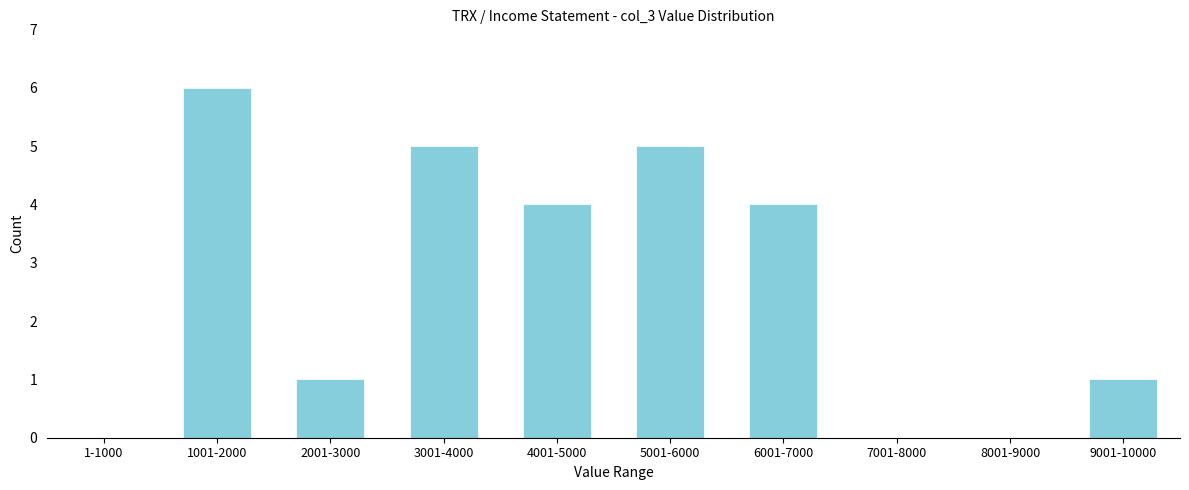

Reading left to right, transcribe all the data shown in this chart.

1-1000=0	1001-2000=6	2001-3000=1	3001-4000=5	4001-5000=4	5001-6000=5	6001-7000=4	7001-8000=0	8001-9000=0	9001-10000=1